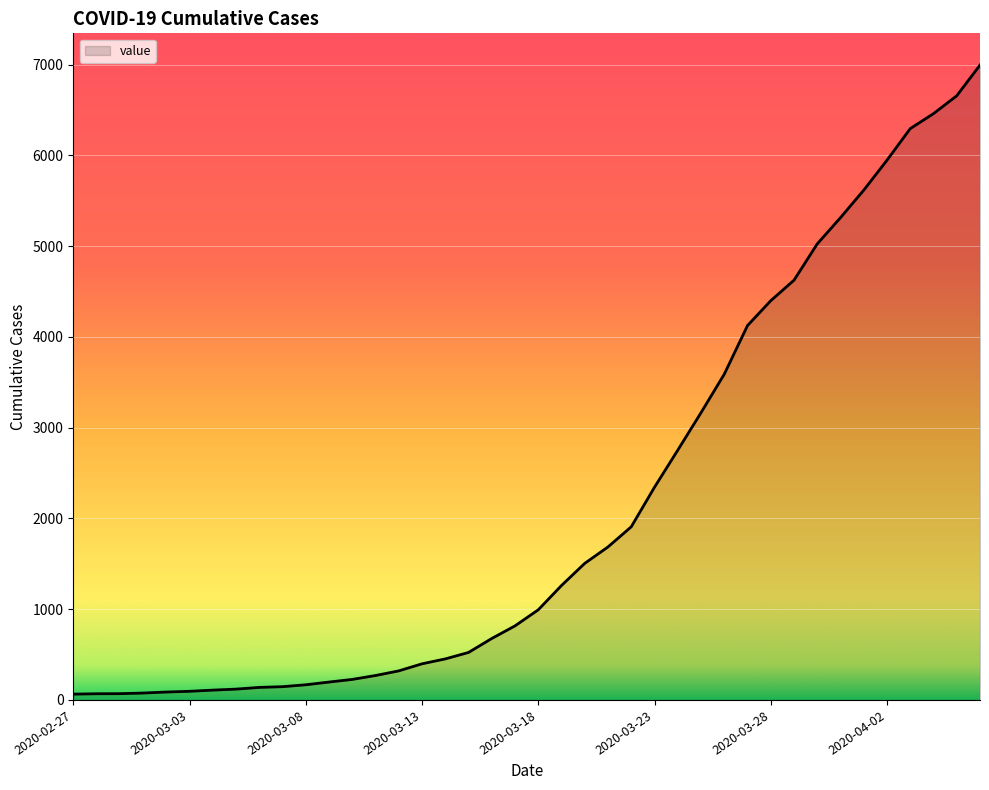

How many lines are shown in the chart?

1